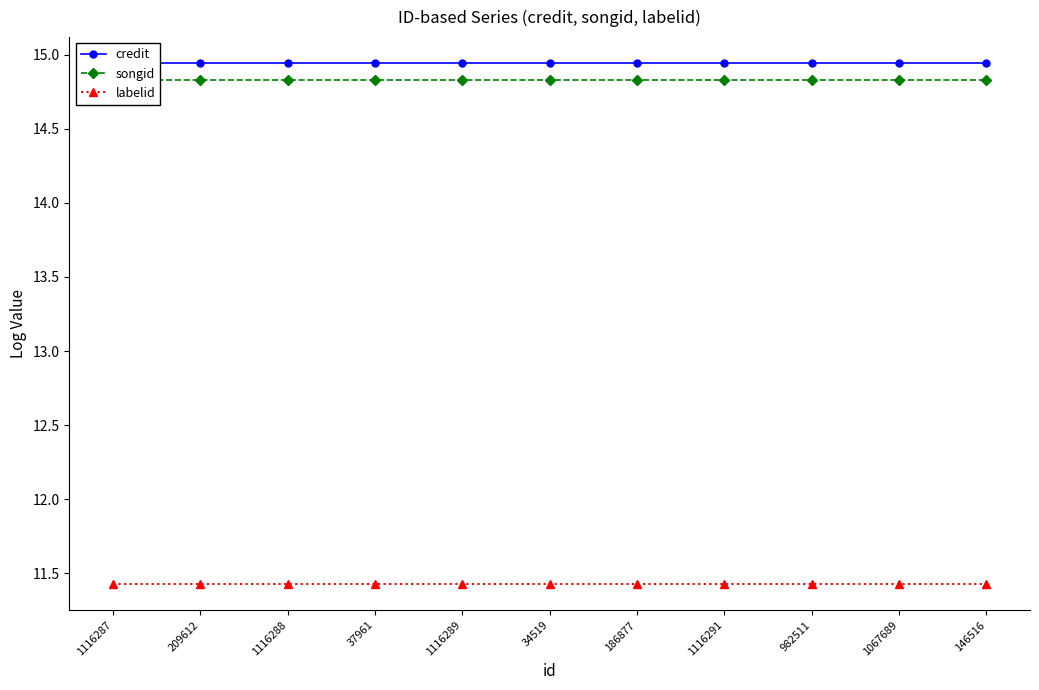

List the labels in order of labelid value, largest first.

1116287, 209612, 1116288, 37961, 1116289, 34519, 186877, 1116291, 982511, 1067689, 146516